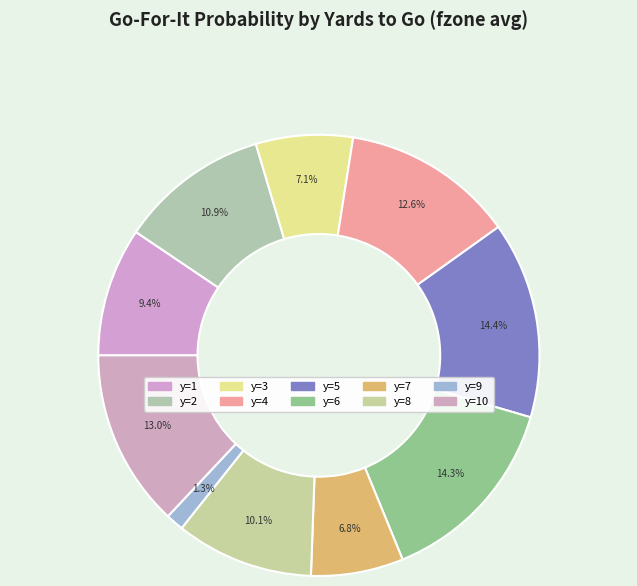

To the nearest percent, what portion does y=7 represent?

7%